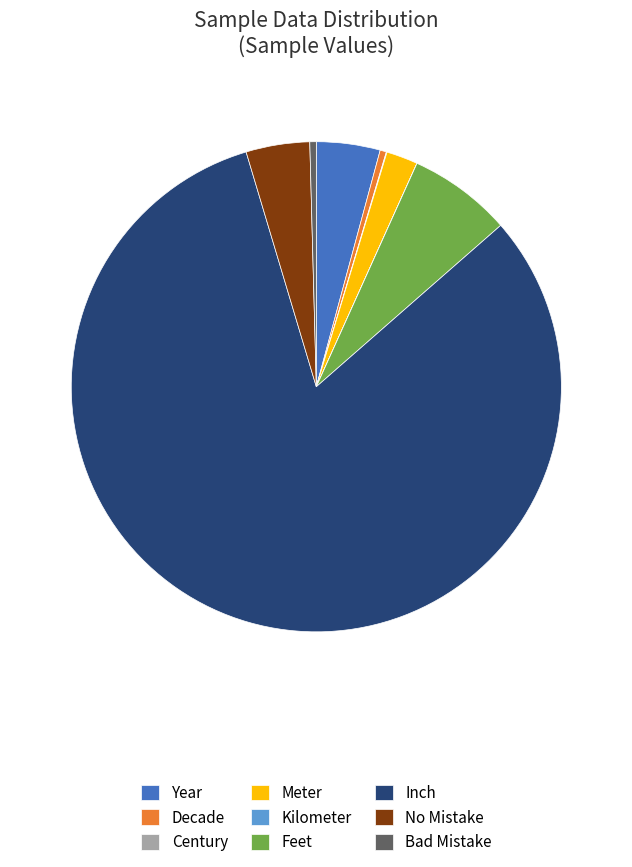

Combined, do Decade and No Mistake account for over 50%?

No